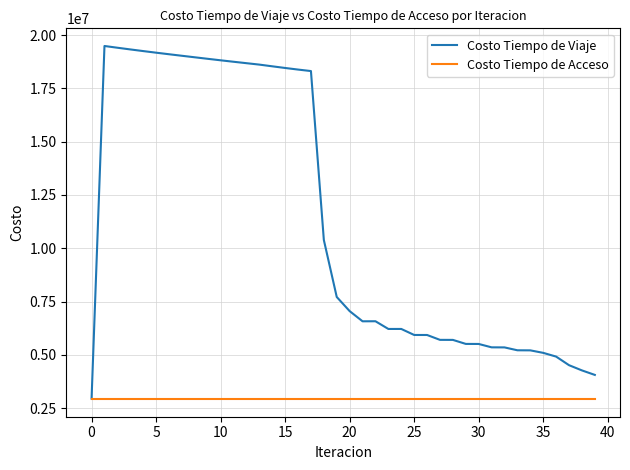

Rank the series by their maximum value, from lowest to highest.

Costo Tiempo de Acceso, Costo Tiempo de Viaje